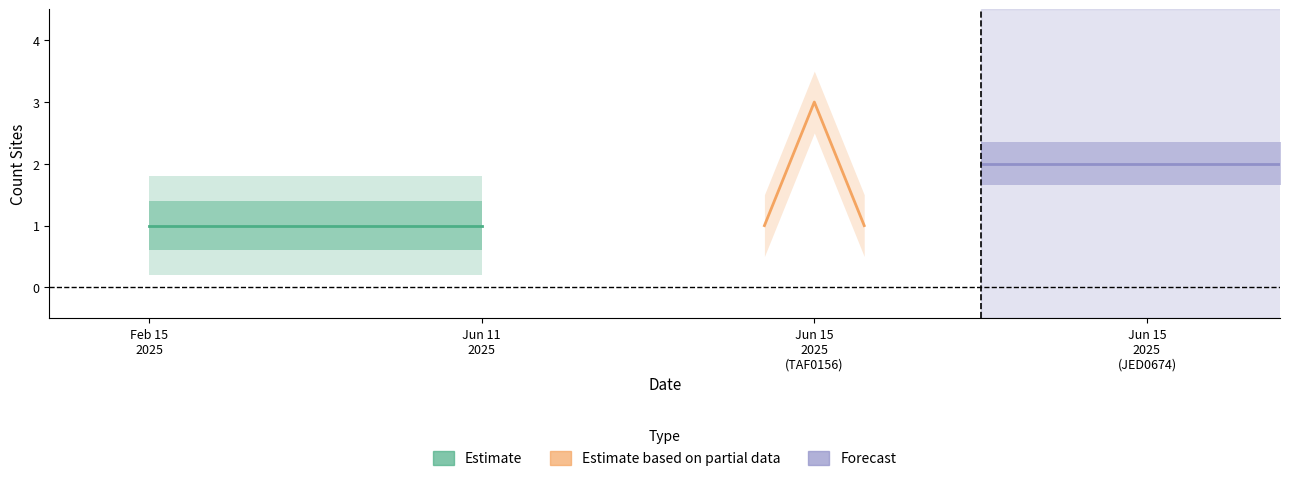

What is the difference between the values at 2 and 3?

1